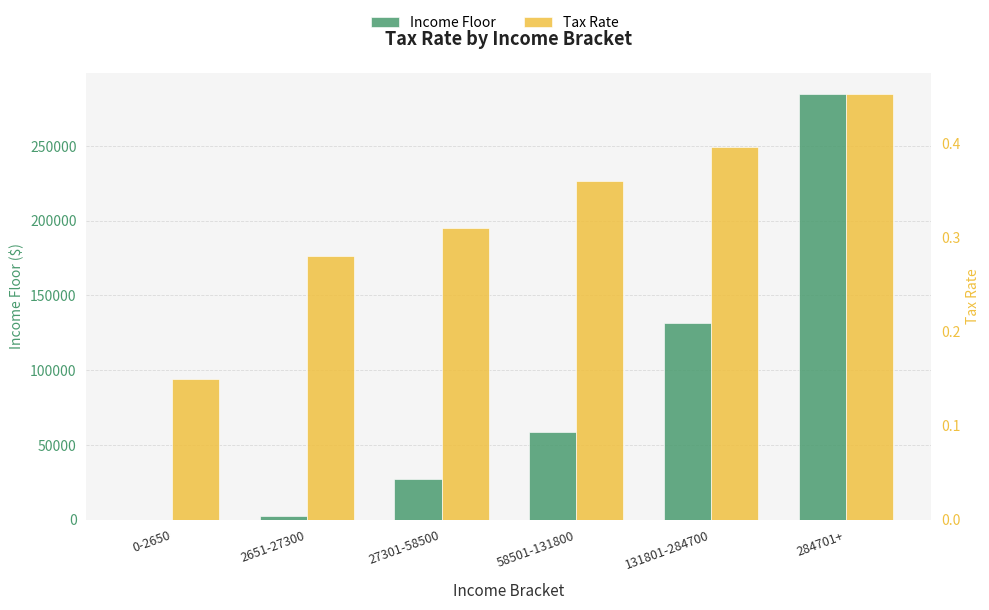

What is the difference between the maximum and minimum values in the Income Floor series?

284701.0